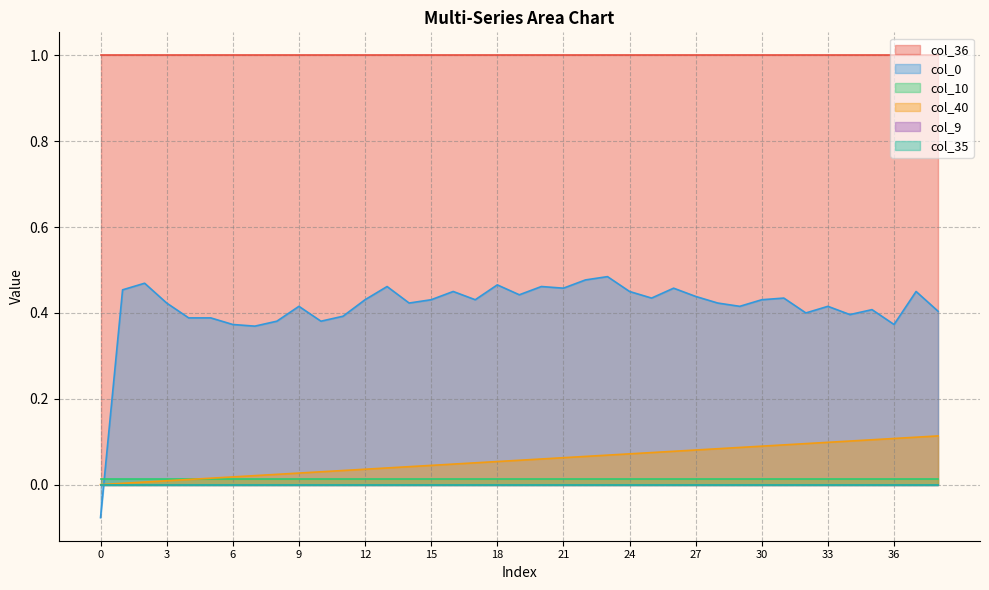

How many lines are shown in the chart?

6